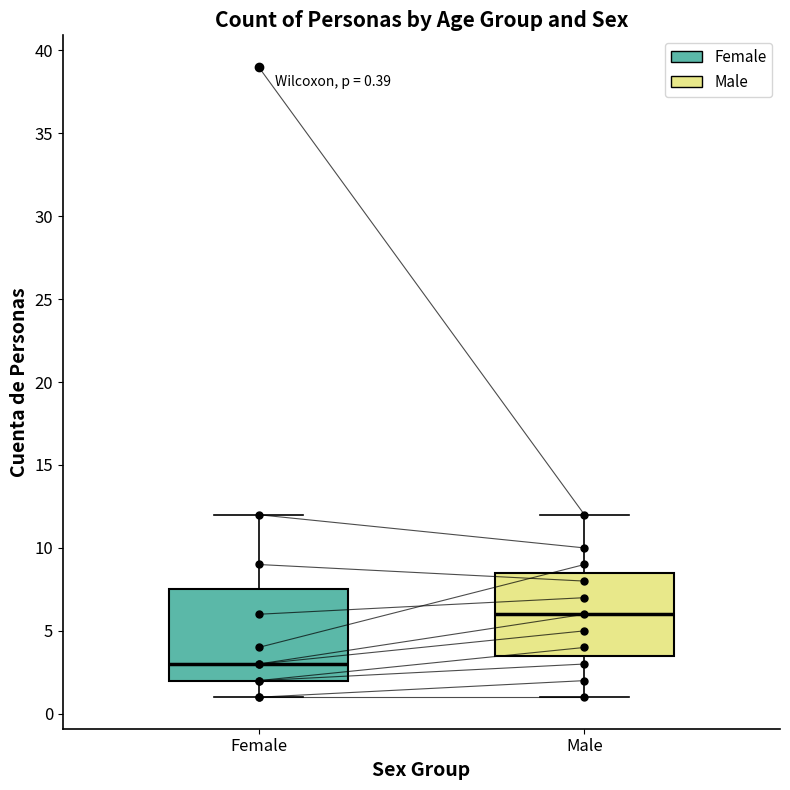

Which box's median line is the lowest?

Female